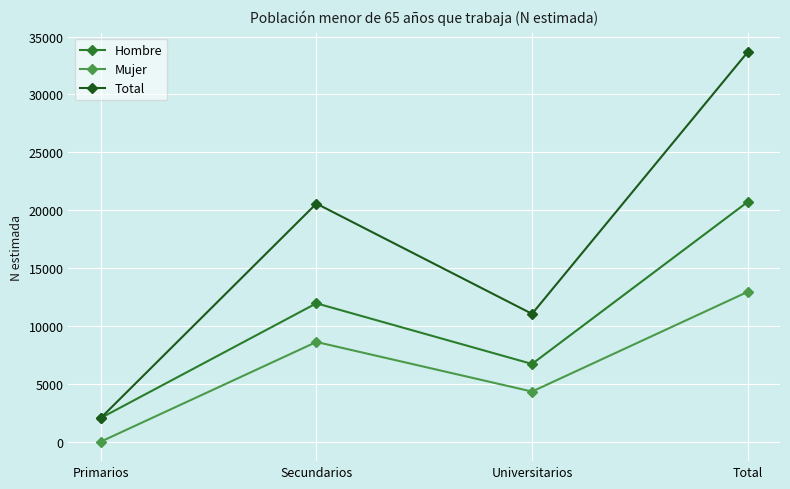

Is the value of Mujer at Universitarios greater than the value of Total at Universitarios?

No